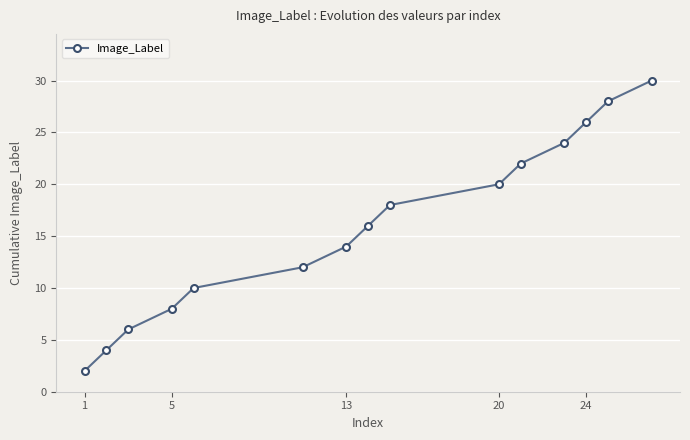

How many lines are shown in the chart?

1